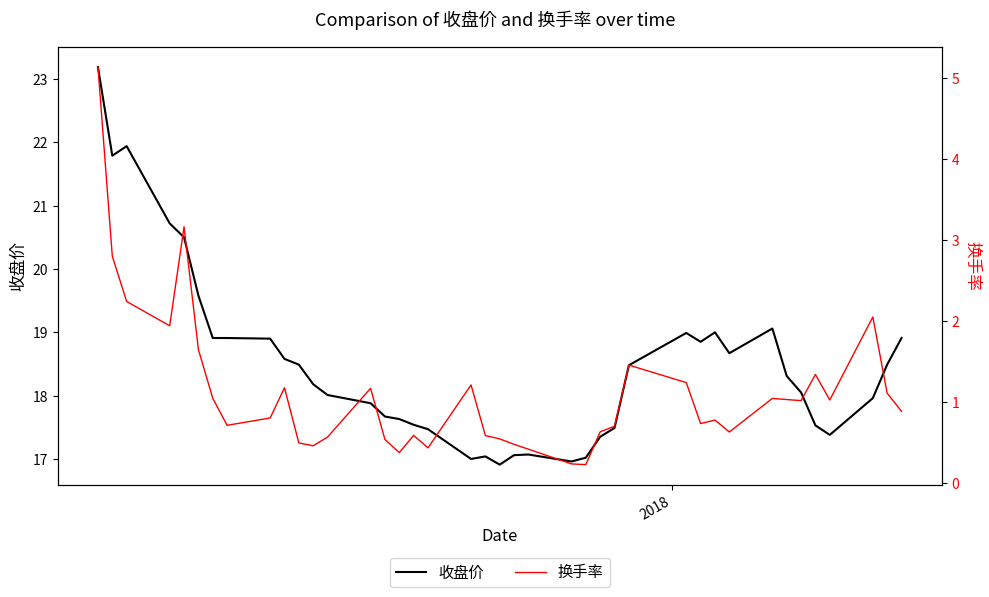

What is the minimum value for 收盘价?

16.9